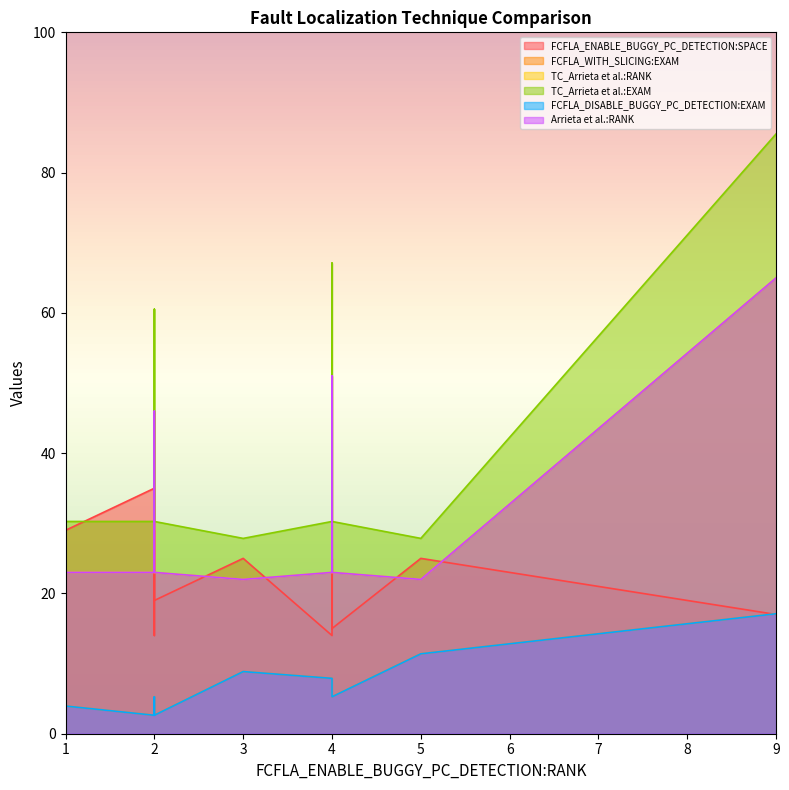

Rank the series at 2 from highest to lowest value.

TC_Arrieta et al.:EXAM, TC_Arrieta et al.:RANK, Arrieta et al.:RANK, FCFLA_ENABLE_BUGGY_PC_DETECTION:SPACE, FCFLA_WITH_SLICING:EXAM, FCFLA_DISABLE_BUGGY_PC_DETECTION:EXAM